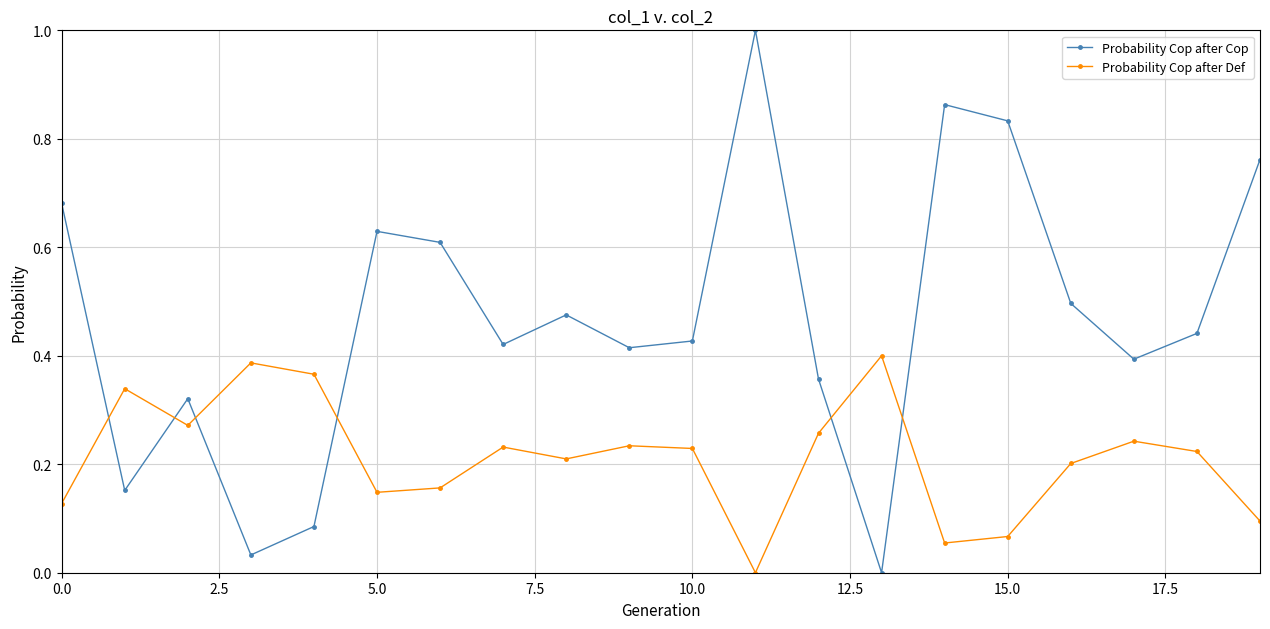

How many values in Probability Cop after Cop are above zero?

19